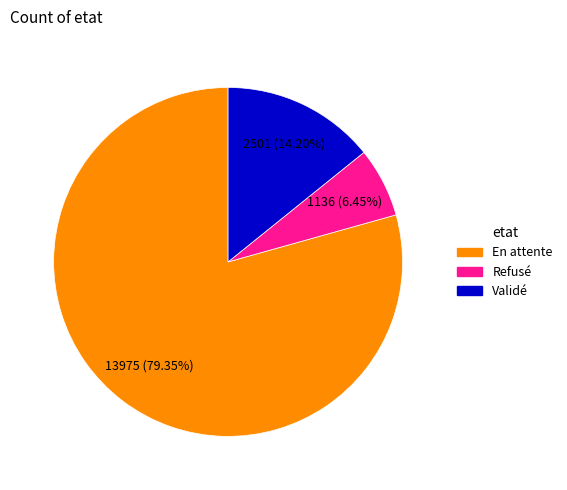

To the nearest percent, what is the difference between the largest and smallest slice percentages?

73%